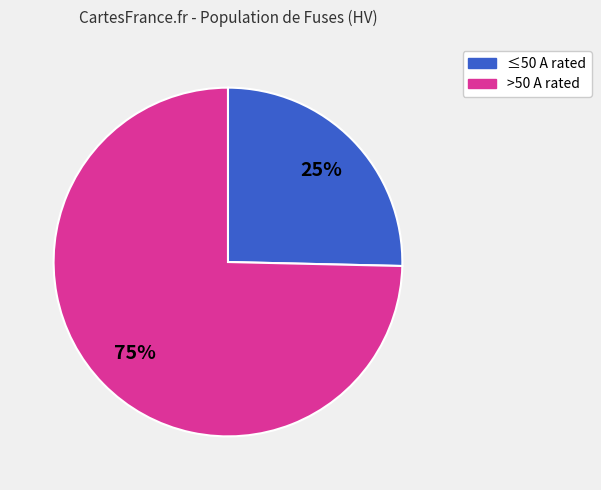

Is there a majority slice in this chart?

Yes